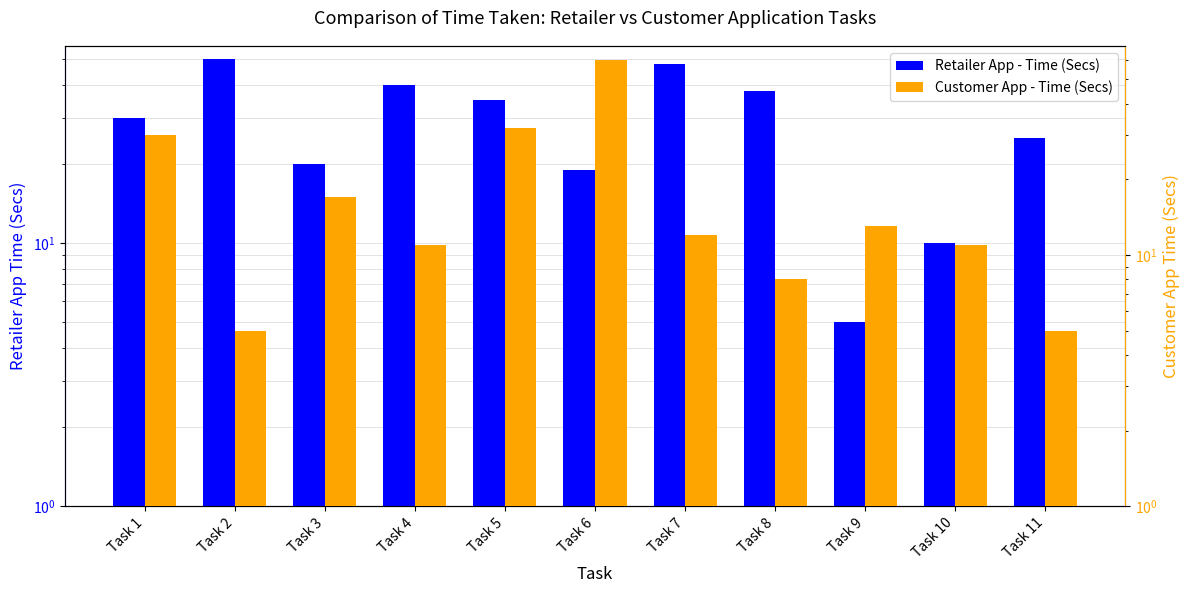

Which series has the largest range (max minus min)?

Customer App - Time (Secs)